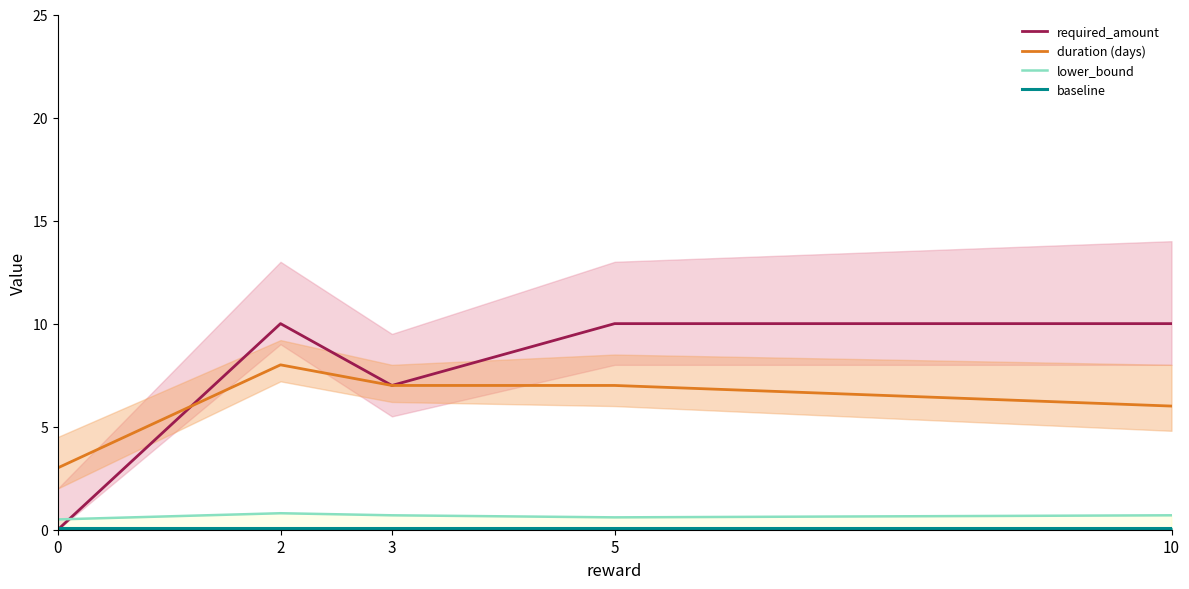

Where do baseline and required_amount first cross each other?

0 and 2